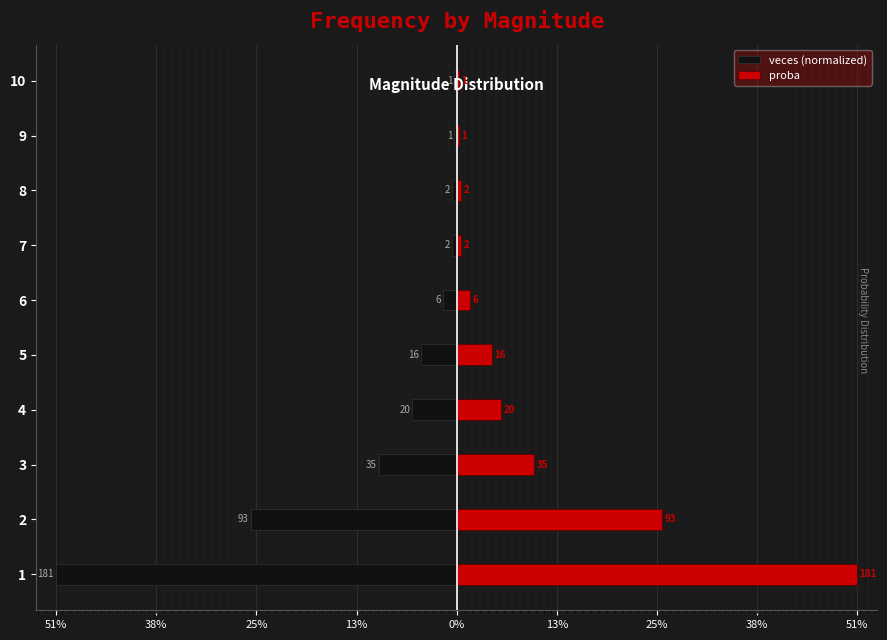

What is the spread (max minus min) of values at 5?

0.1